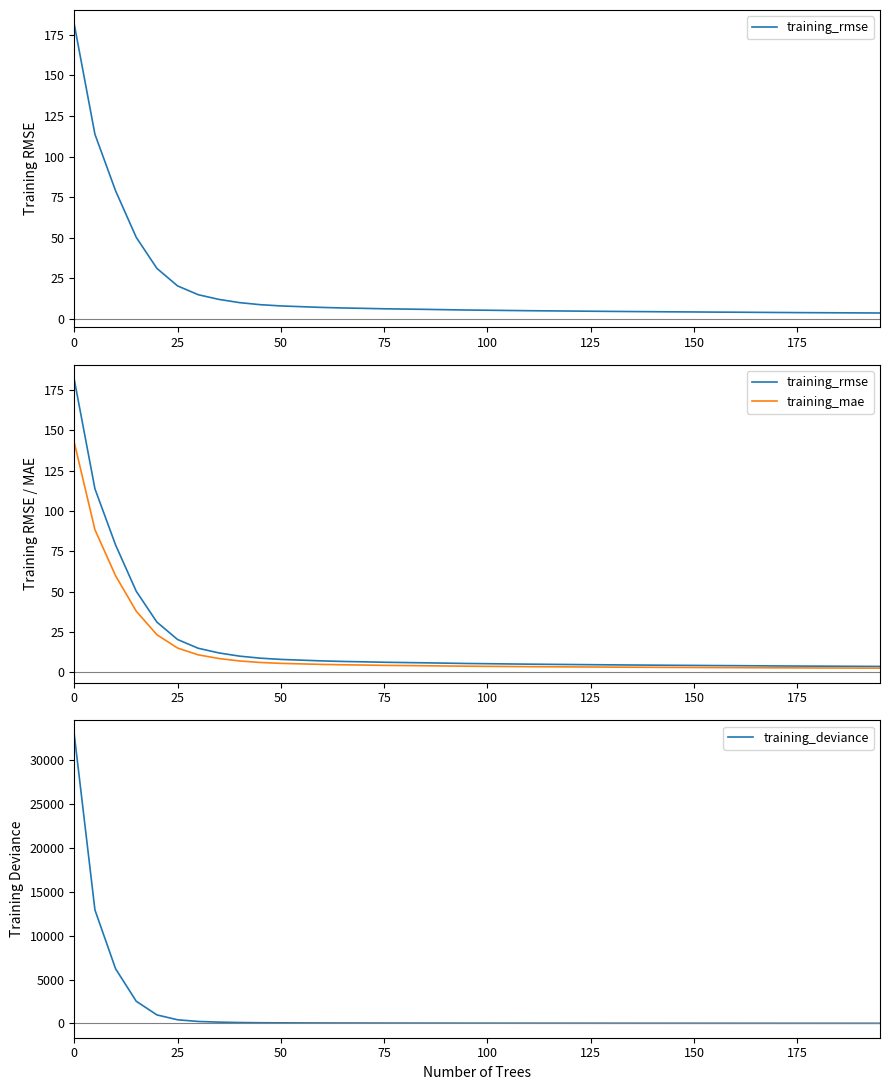

What is the value of the training_deviance point at the 18th from the left?

34.8